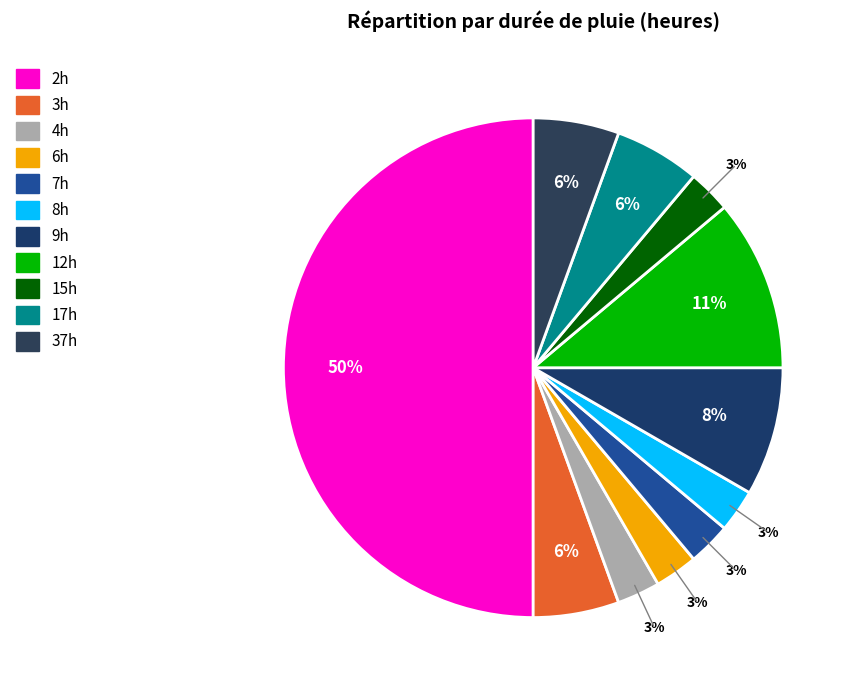

Which slice is the largest?

2